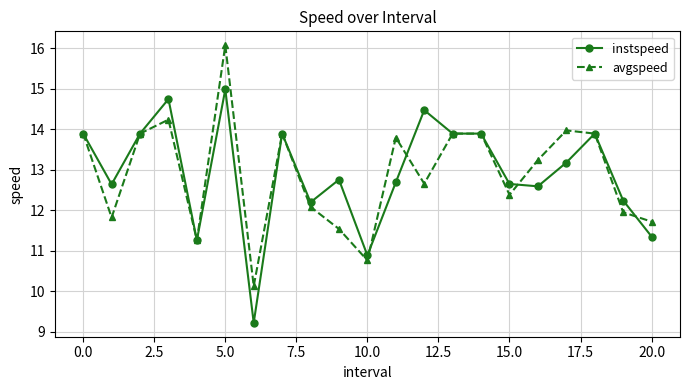

At how many categories does at least one series exceed 13?

12